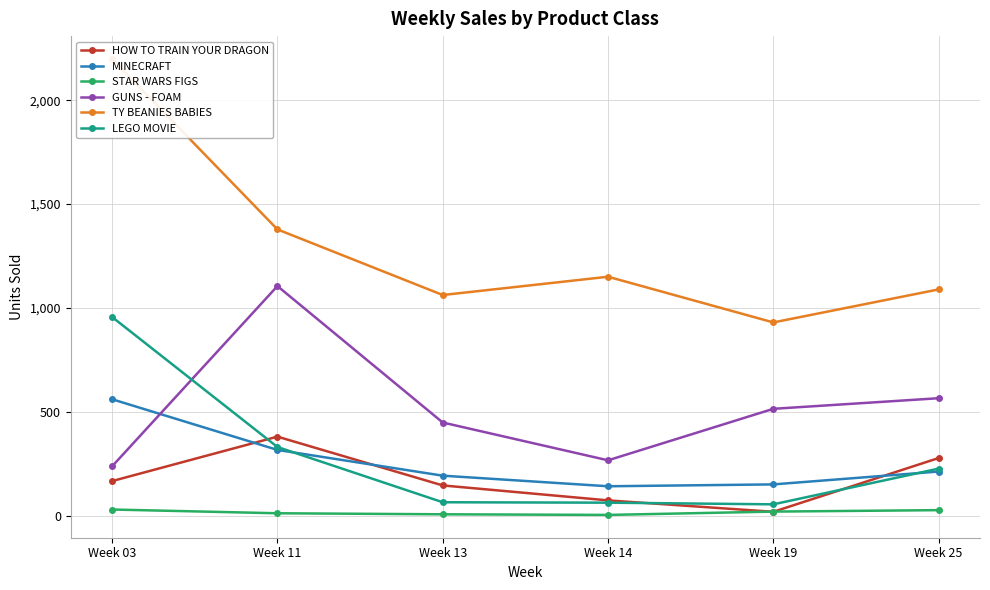

Rank the categories by STAR WARS FIGS value from lowest to highest.

Week 14, Week 13, Week 11, Week 19, Week 25, Week 03